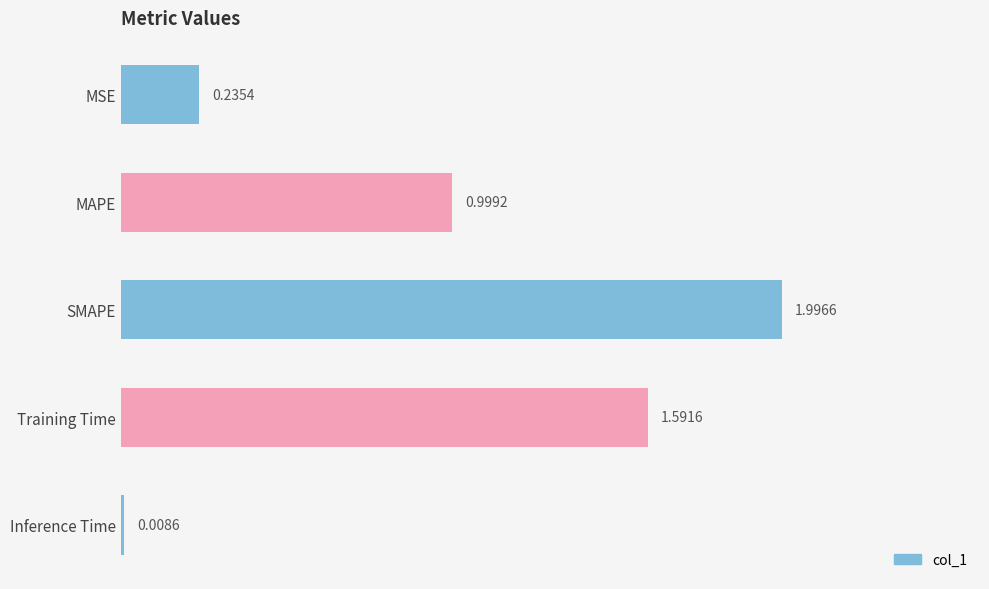

Count the number of categories in the chart.

5